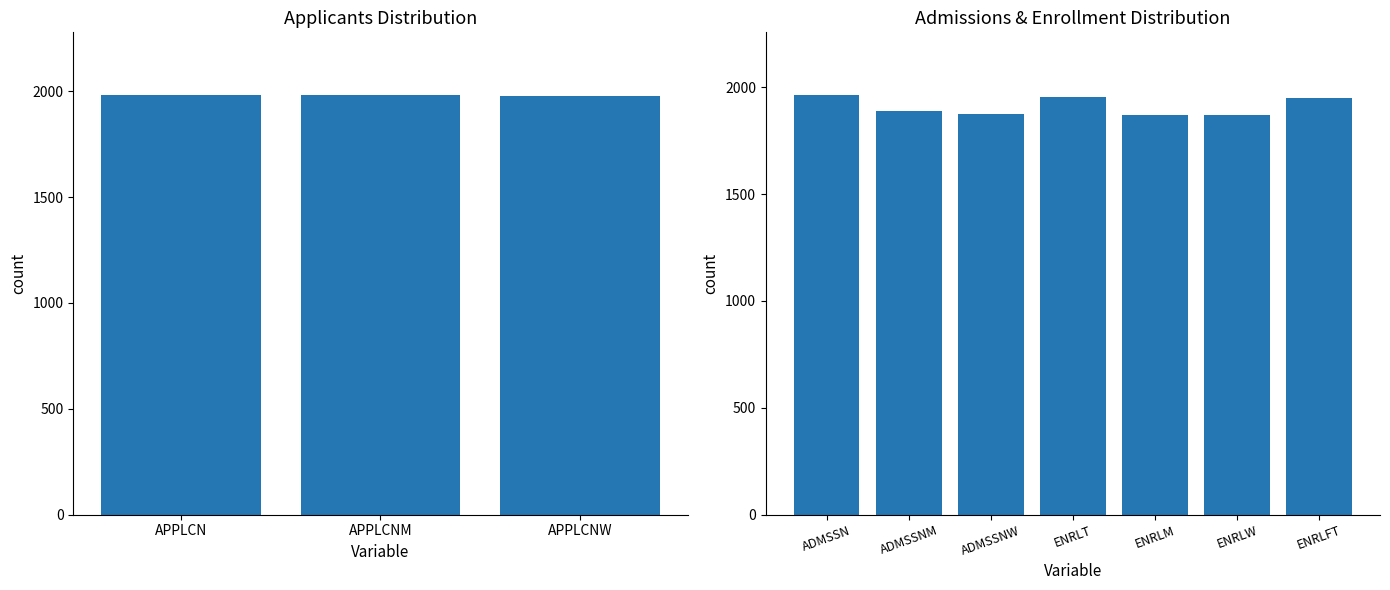

What is the value of the 3rd bar from the left?

1876